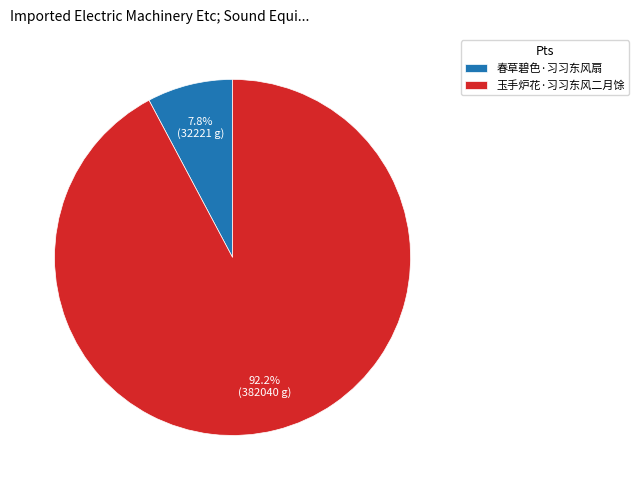

What is the smallest slice in the pie chart?

春草碧色·习习东风扇